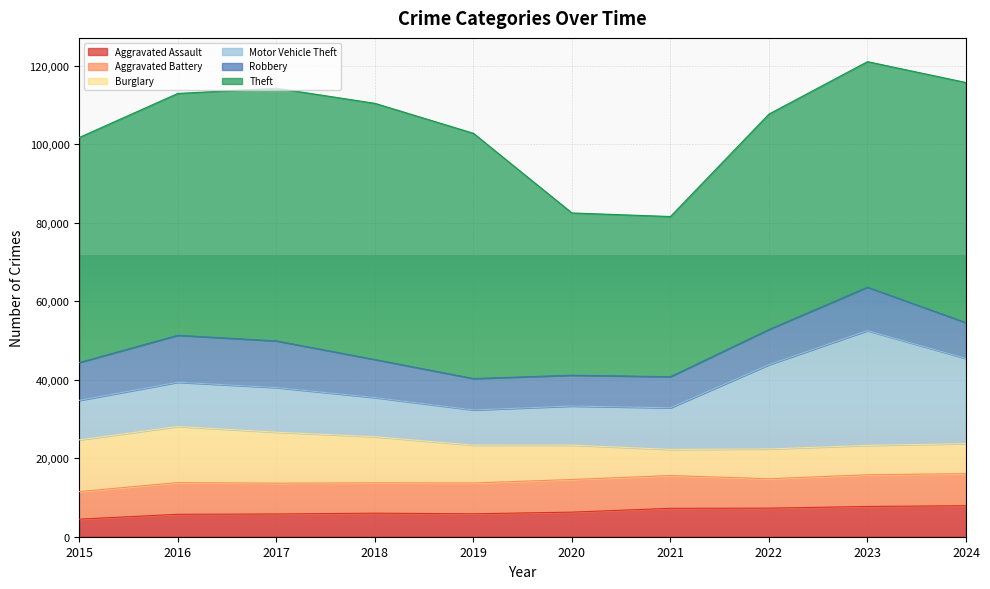

Is the value of Theft at 2016 greater than the value of Aggravated Battery at 2015?

Yes